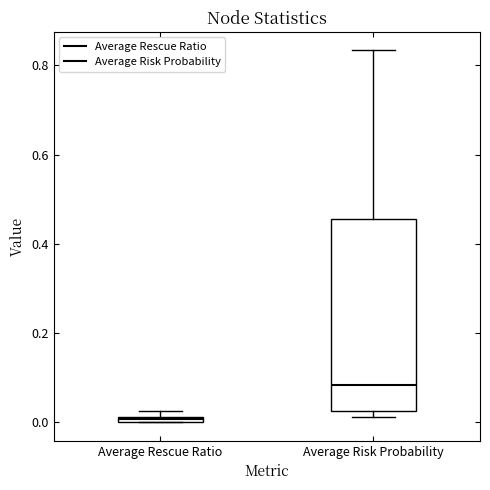

Which box is the tallest, from its lower edge to its upper edge?

Average Risk Probability